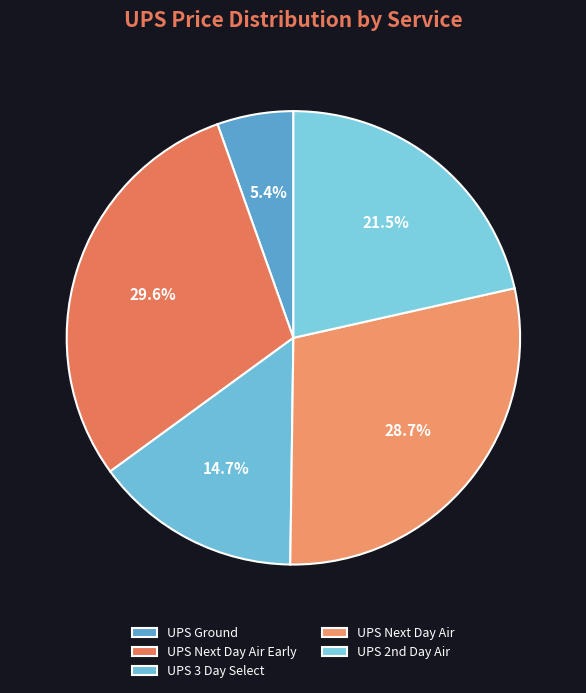

Does any single category account for the majority?

No